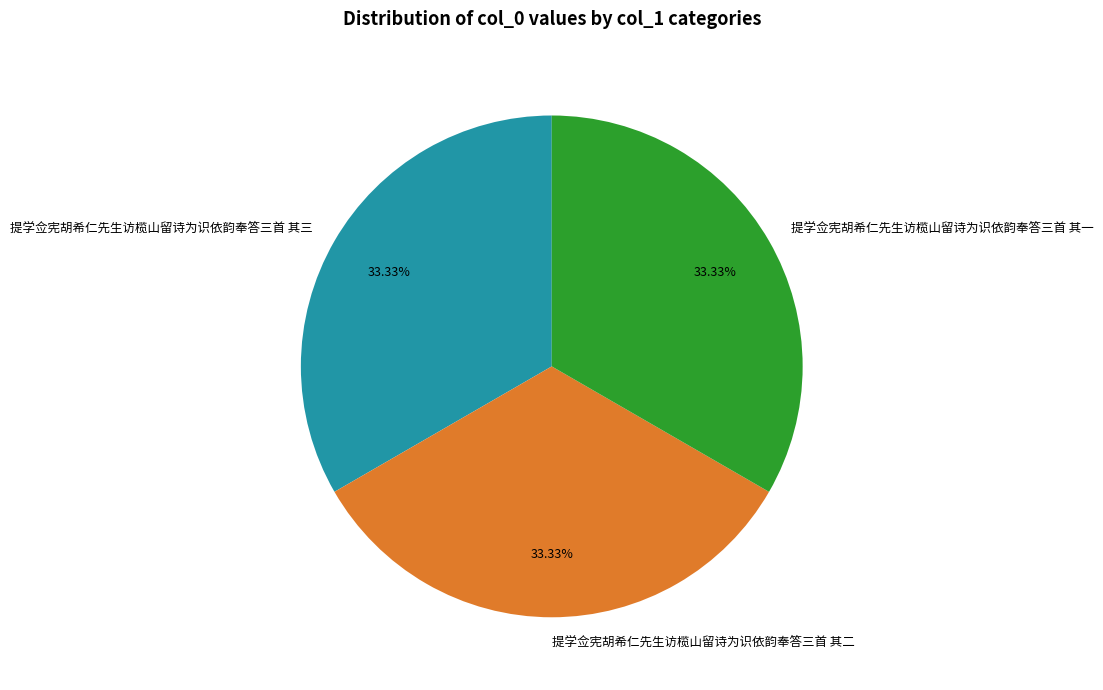

How much of the chart is everything except 提学佥宪胡希仁先生访榄山留诗为识依韵奉答三首 其二?

66.7%